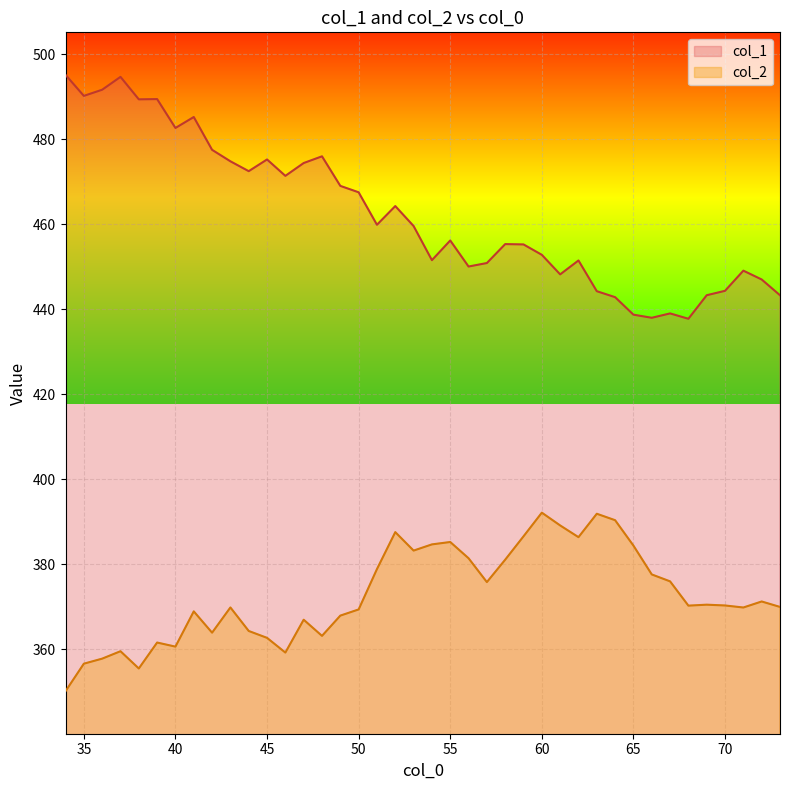

The value of col_2 at 66 is 115.7. True or false?

False